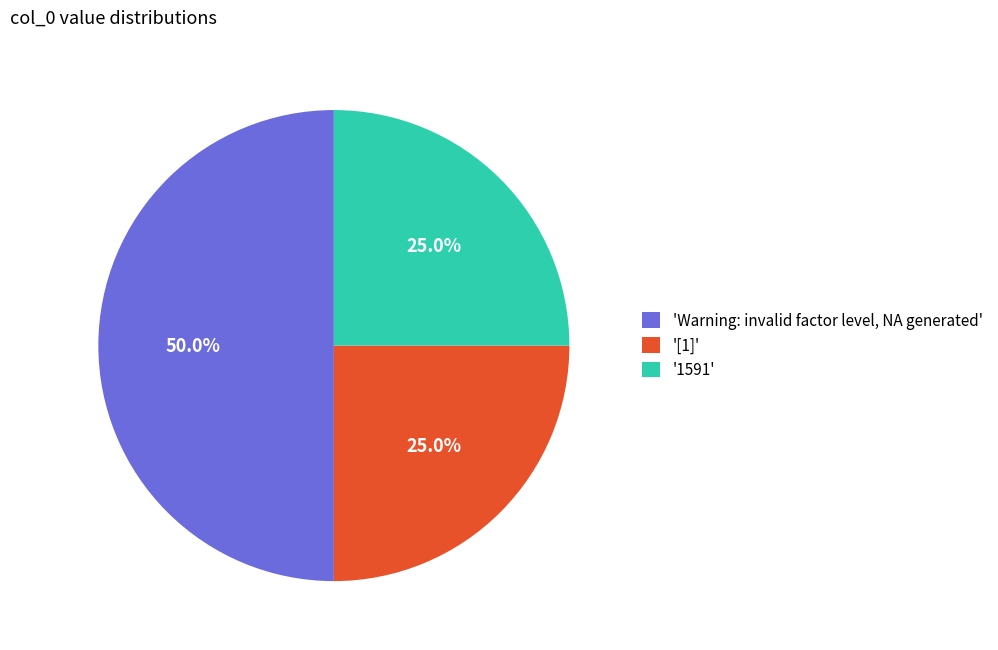

Does '[1]' account for over 50% of the chart?

No